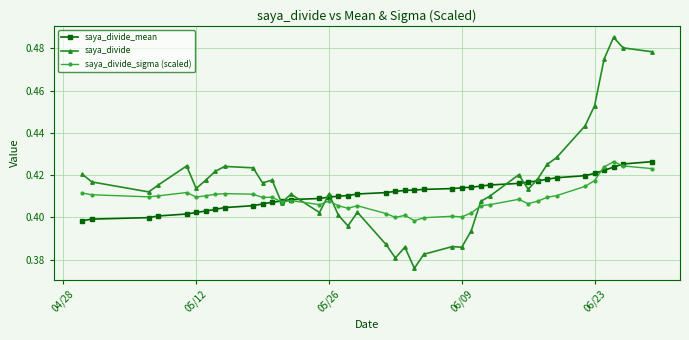

How many saya_divide values are between 0 and 1?

40